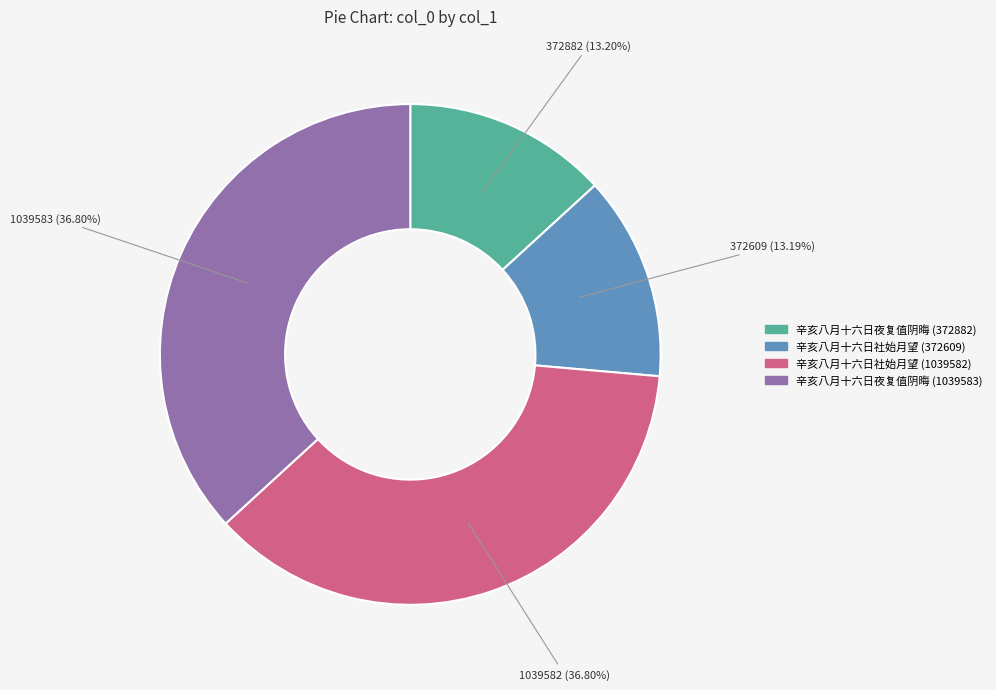

Is the sum of 辛亥八月十六日夜复值阴晦 (372882) and 辛亥八月十六日夜复值阴晦 (1039583) greater than half?

Yes